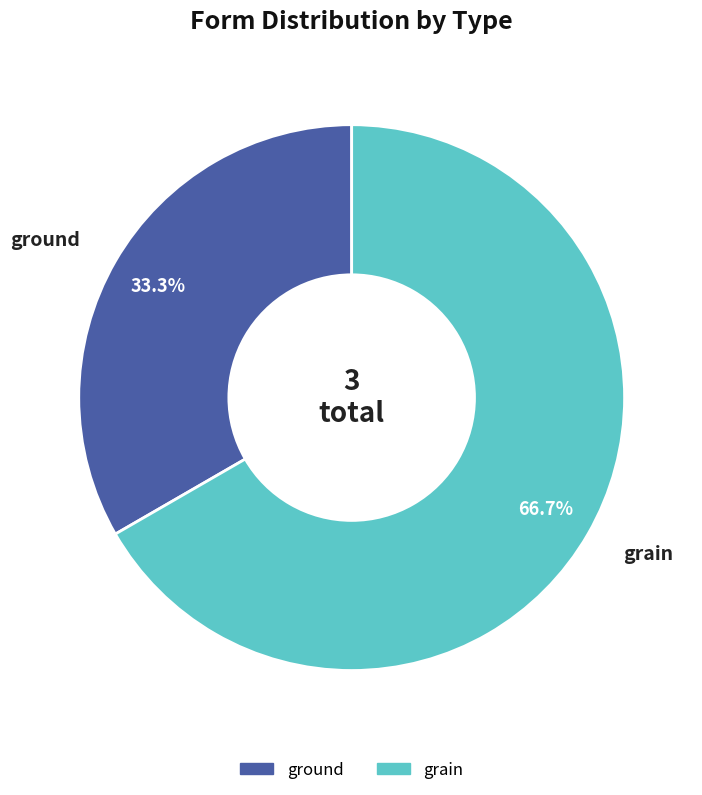

Is grain the majority of the pie?

Yes